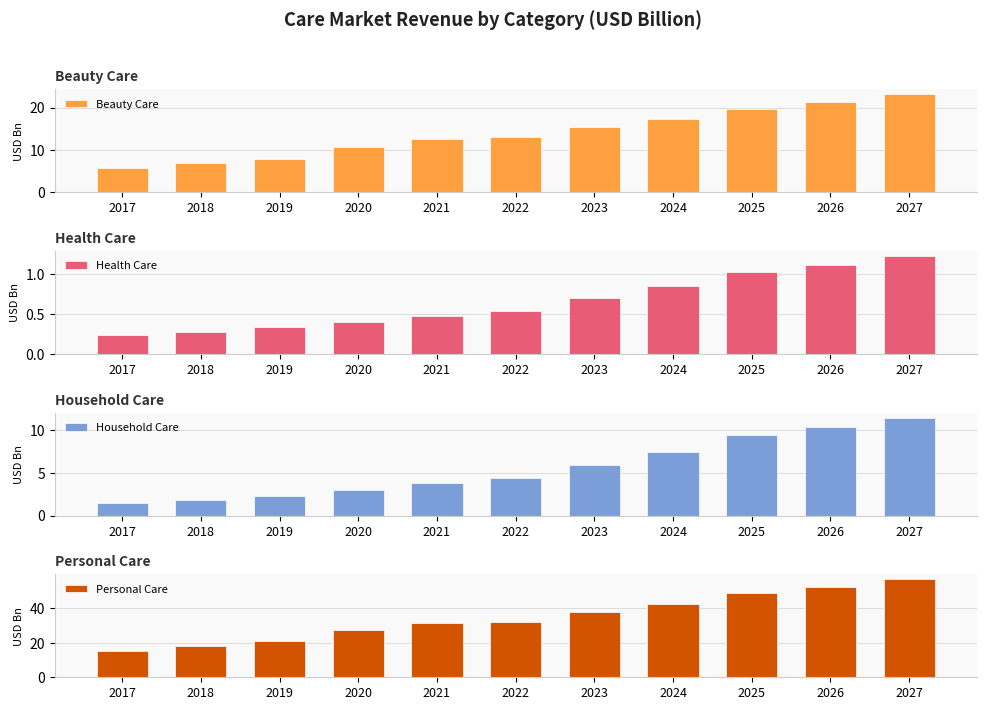

What is the total value across all series at 2026?

85.5